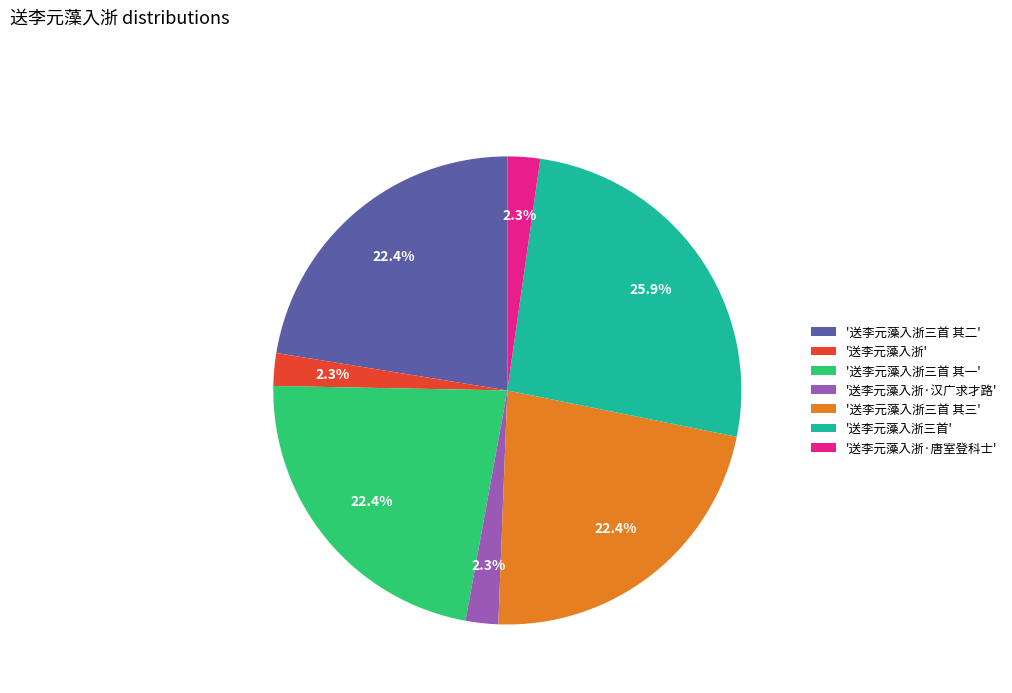

What is the largest slice in the pie chart?

'送李元藻入浙三首'